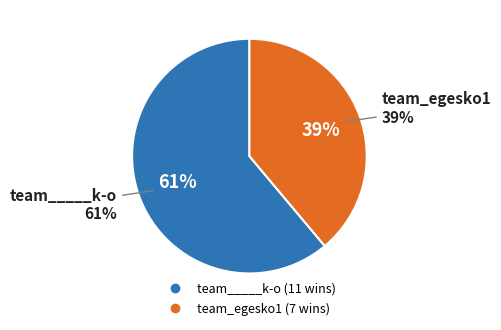

To the nearest percent, what is the combined percentage of team_egesko1 and team_____k-o?

100%